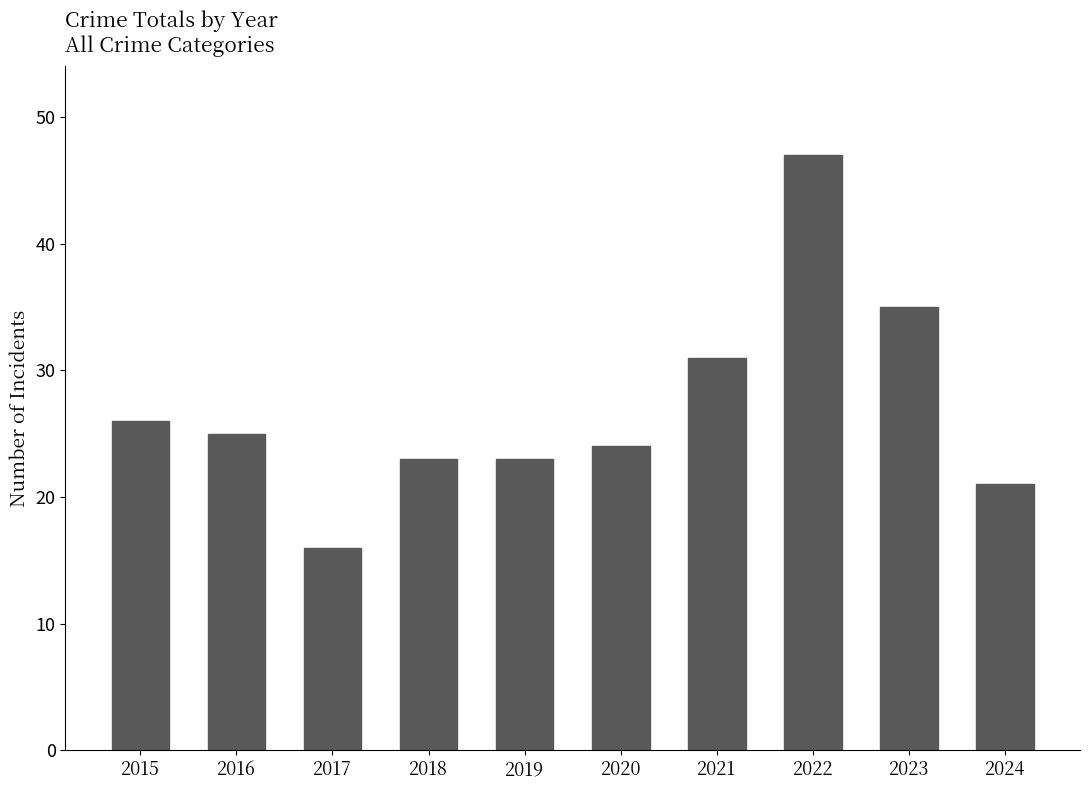

Reading left to right, extract all data points from this chart.

2015=26	2016=25	2017=16	2018=23	2019=23	2020=24	2021=31	2022=47	2023=35	2024=21